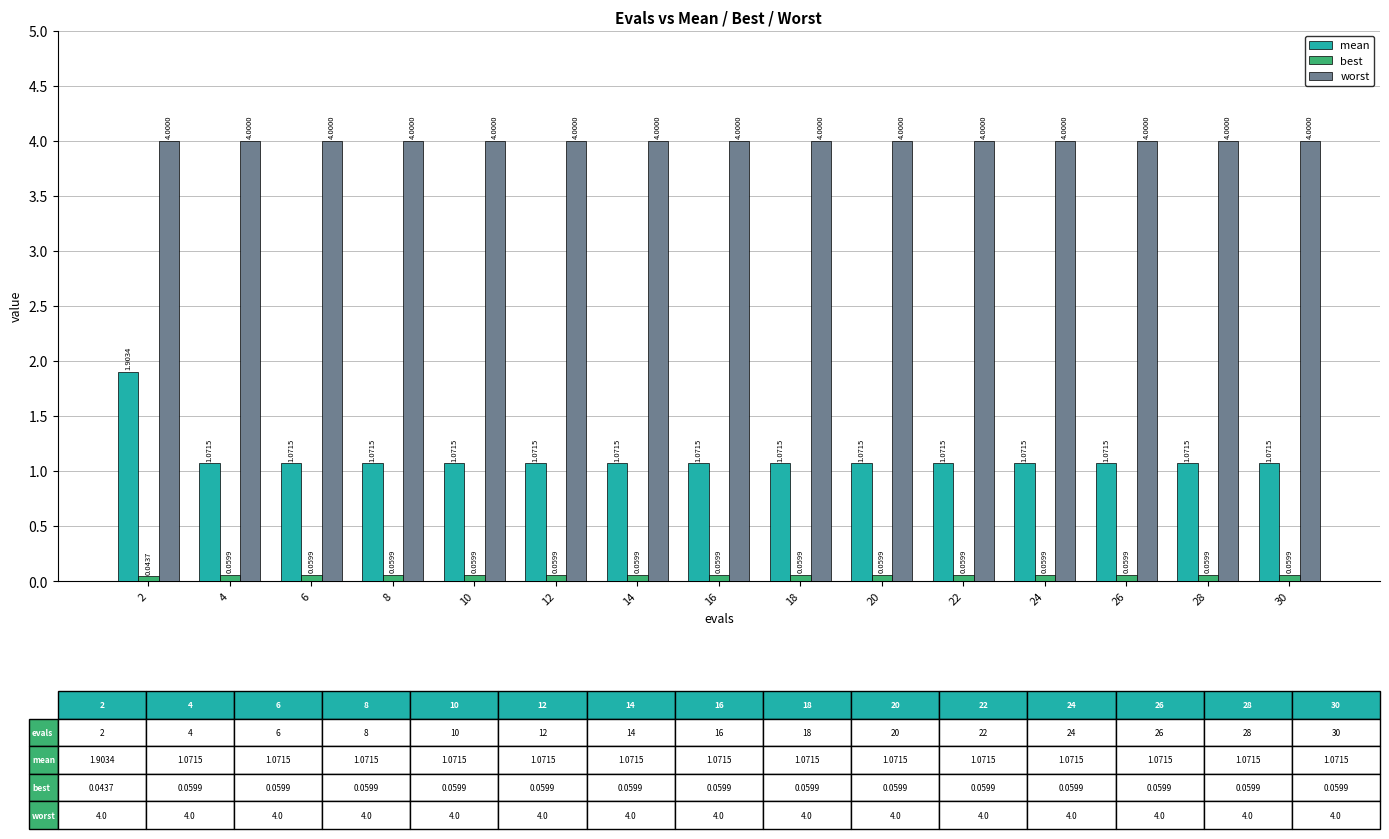

Rank the series by their average value, from highest to lowest.

worst, mean, best